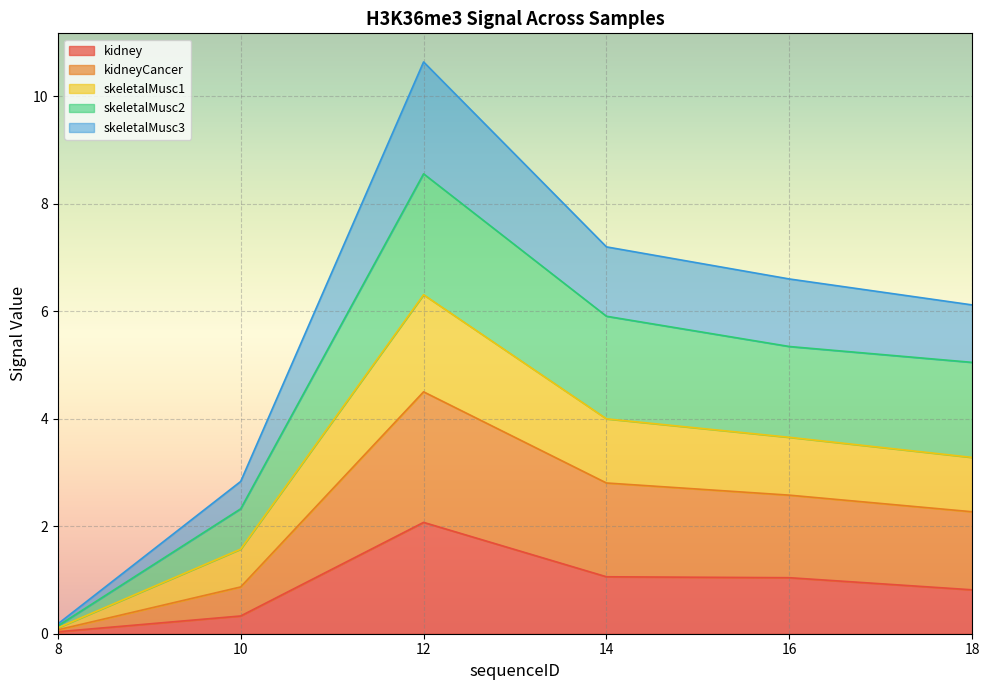

At which label does kidney reach its minimum?

8